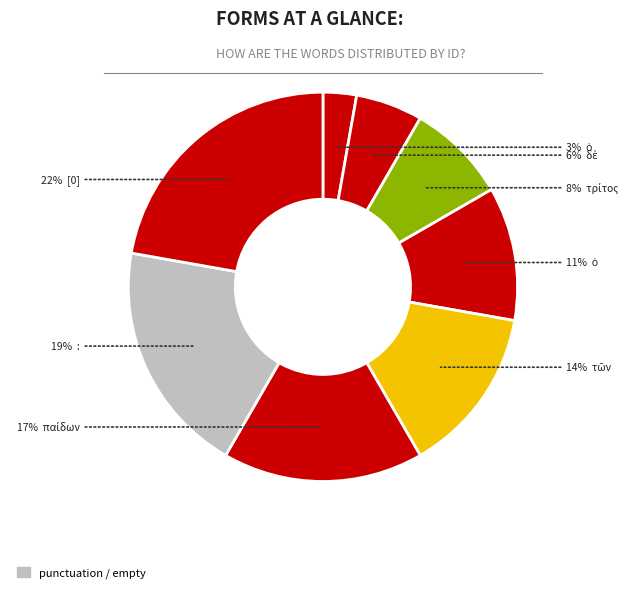

Count the number of slices in the pie.

8